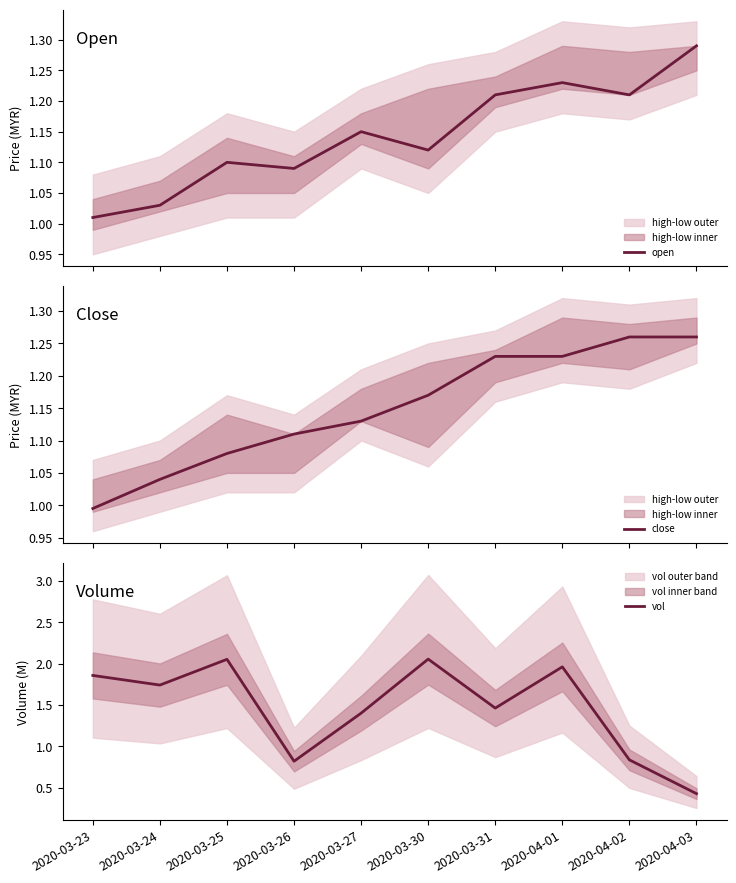

True or false: vol has a value of 1.5 at 2020-03-31.

True